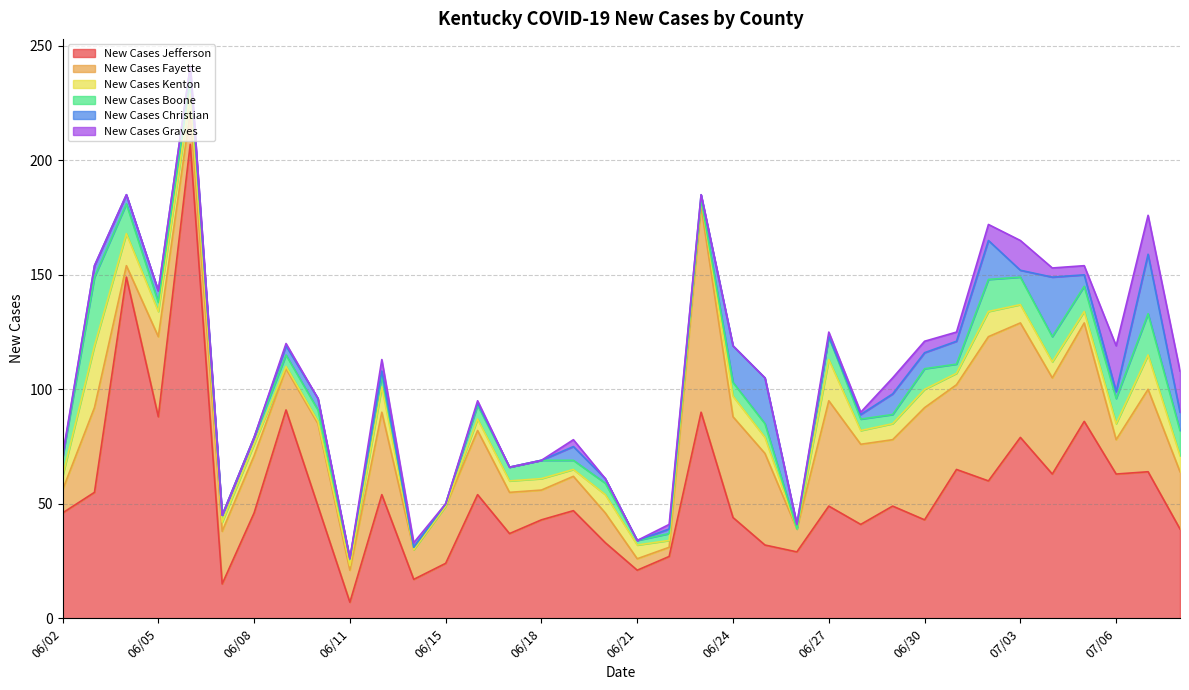

Rank the series at 06/30 from lowest to highest value.

New Cases Graves, New Cases Christian, New Cases Kenton, New Cases Boone, New Cases Jefferson, New Cases Fayette